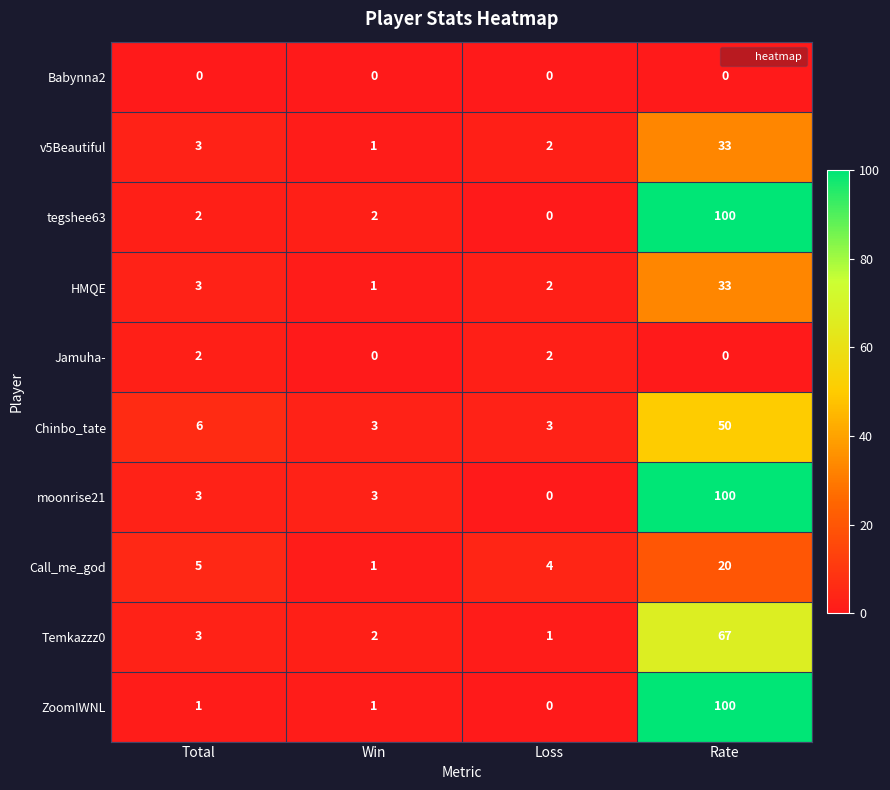

Read the HMQE value at Total.

3